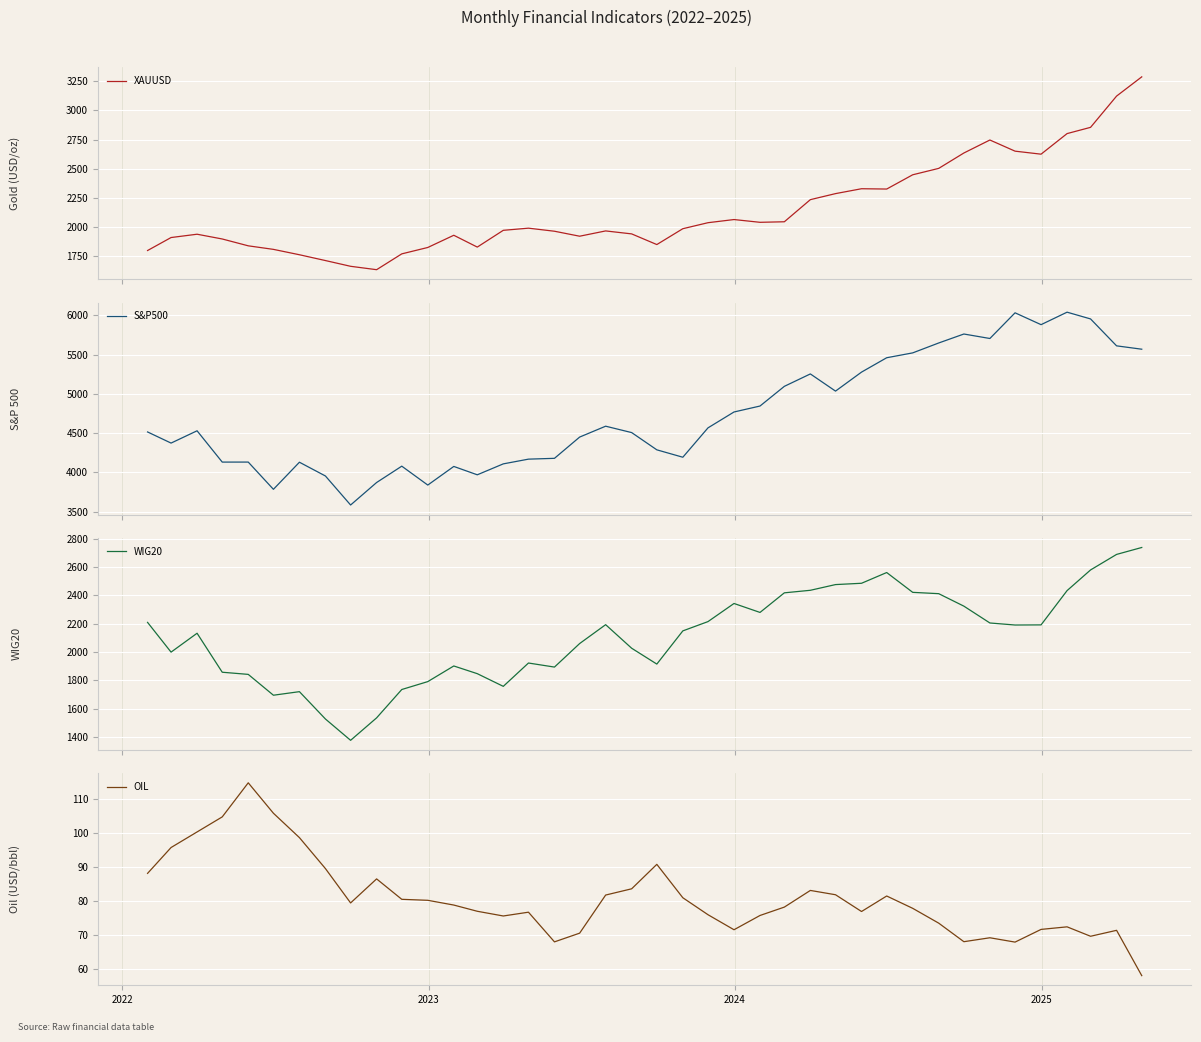

What is the maximum value for XAUUSD?

3288.4